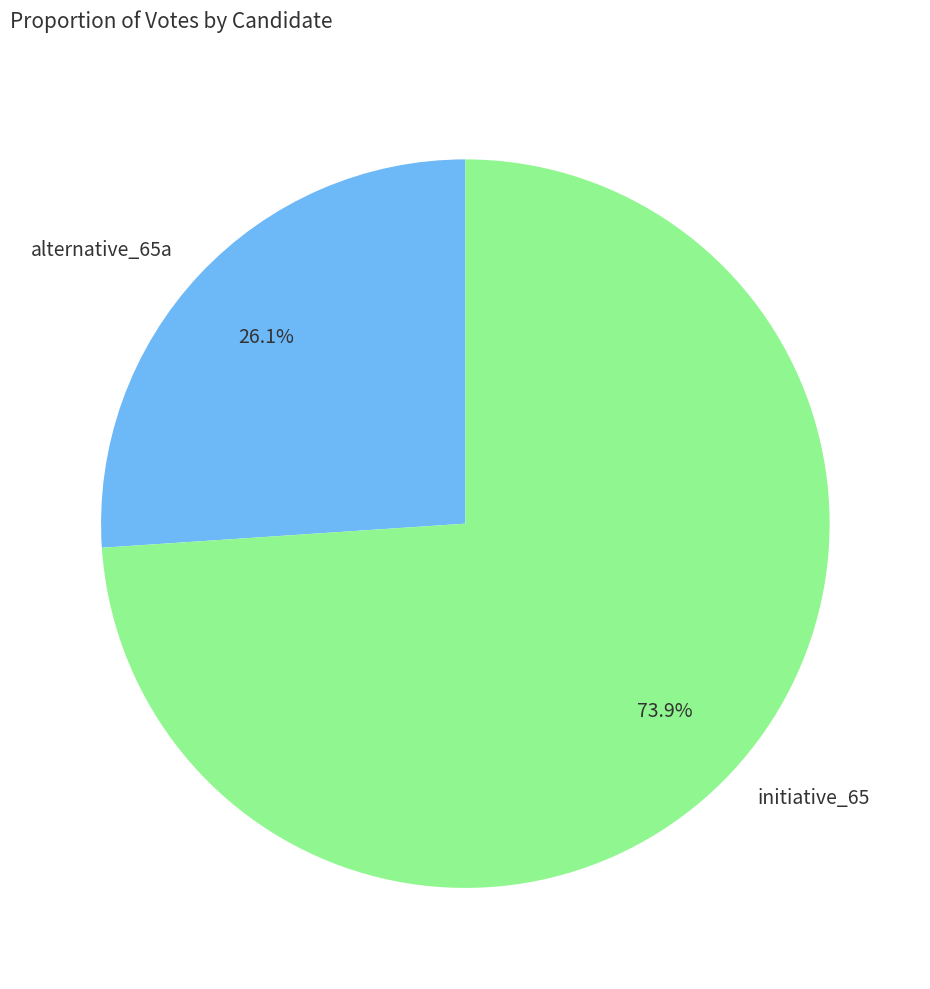

The alternative_65a slice represents 26% of the pie. True or false?

True